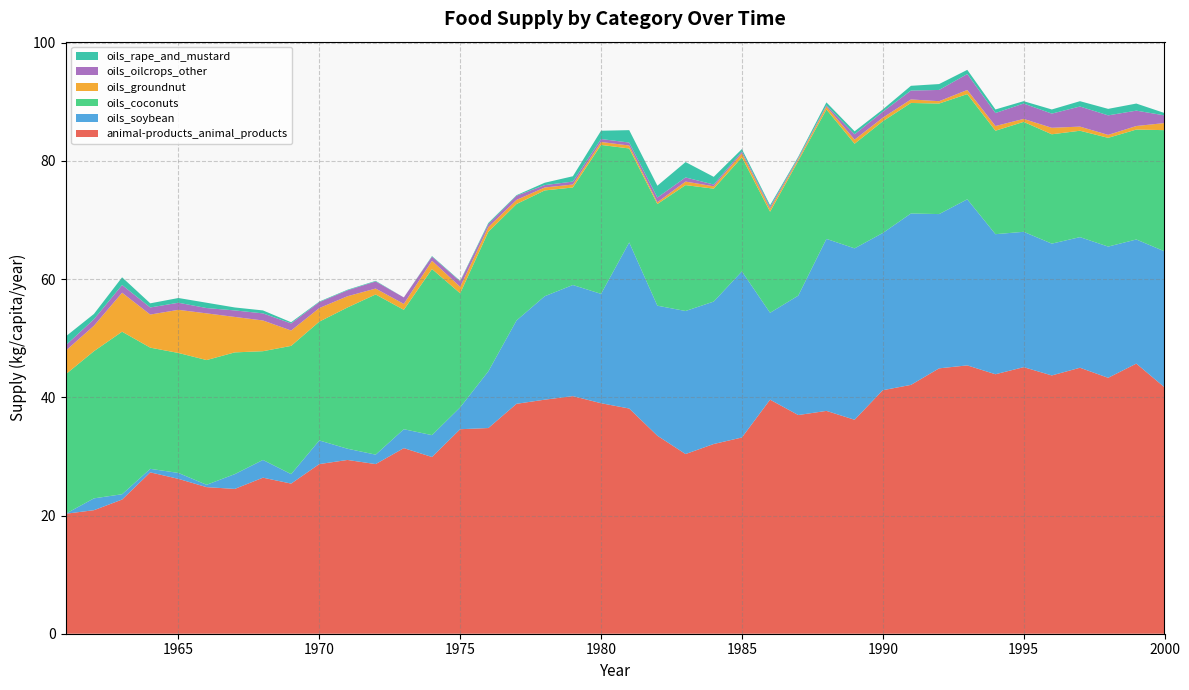

Reading left to right, what are all the values shown in this chart?

animal-products_animal_products: 1961=20.3	1962=20.9	1963=22.7	1964=27.3	1965=26.2	1966=24.8	1967=24.5	1968=26.4	1969=25.4	1970=28.7	1971=29.4	1972=28.7	1973=31.4	1974=29.9	1975=34.6	1976=34.8	1977=38.9	1978=39.6	1979=40.2	1980=39.0	1981=38.1	1982=33.5	1983=30.4	1984=32.1	1985=33.2	1986=39.6	1987=37.0	1988=37.7	1989=36.2	1990=41.2	1991=42.1	1992=44.9	1993=45.4	1994=43.9	1995=45.1	1996=43.7	1997=45.0	1998=43.3	1999=45.7	2000=41.7
oils_soybean: 1961=0.0	1962=2.0	1963=0.9	1964=0.6	1965=1.0	1966=0.4	1967=2.5	1968=3.0	1969=1.6	1970=4.0	1971=1.9	1972=1.6	1973=3.2	1974=3.7	1975=3.7	1976=9.6	1977=14.1	1978=17.5	1979=18.8	1980=18.5	1981=28.1	1982=22.0	1983=24.2	1984=24.1	1985=28.1	1986=14.7	1987=20.2	1988=29.1	1989=29.0	1990=26.6	1991=29.0	1992=26.1	1993=28.1	1994=23.7	1995=22.9	1996=22.3	1997=22.1	1998=22.2	1999=21.0	2000=23.0
oils_coconuts: 1961=23.6	1962=24.9	1963=27.5	1964=20.5	1965=20.3	1966=21.1	1967=20.6	1968=18.4	1969=21.7	1970=20.1	1971=23.9	1972=27.1	1973=20.2	1974=28.1	1975=19.3	1976=23.6	1977=19.7	1978=17.9	1979=16.5	1980=25.2	1981=15.9	1982=17.2	1983=21.3	1984=19.1	1985=19.3	1986=17.1	1987=22.8	1988=21.9	1989=17.7	1990=18.9	1991=18.7	1992=18.7	1993=17.8	1994=17.5	1995=18.6	1996=18.5	1997=18.0	1998=18.4	1999=18.6	2000=20.5
oils_groundnut: 1961=4.0	1962=4.3	1963=6.6	1964=5.6	1965=7.3	1966=7.9	1967=6.0	1968=5.2	1969=2.6	1970=2.3	1971=1.9	1972=1.0	1973=1.0	1974=1.4	1975=1.1	1976=0.8	1977=0.7	1978=0.5	1979=0.5	1980=0.5	1981=0.5	1982=0.3	1983=0.6	1984=0.4	1985=0.7	1986=0.5	1987=0.3	1988=0.5	1989=0.7	1990=0.6	1991=0.6	1992=0.4	1993=0.7	1994=0.8	1995=0.5	1996=1.1	1997=0.7	1998=0.5	1999=0.6	2000=1.2
oils_oilcrops_other: 1961=0.9	1962=1.1	1963=1.3	1964=1.2	1965=1.2	1966=0.9	1967=1.1	1968=1.2	1969=1.2	1970=1.0	1971=1.0	1972=1.2	1973=1.1	1974=0.7	1975=0.9	1976=0.5	1977=0.7	1978=0.4	1979=0.5	1980=0.5	1981=0.5	1982=0.8	1983=0.7	1984=0.3	1985=0.3	1986=0.3	1987=0.2	1988=0.2	1989=0.9	1990=1.0	1991=1.5	1992=1.9	1993=2.7	1994=2.2	1995=2.6	1996=2.4	1997=3.4	1998=3.3	1999=2.6	2000=1.3
oils_rape_and_mustard: 1961=1.5	1962=0.9	1963=1.3	1964=0.7	1965=0.8	1966=0.9	1967=0.5	1968=0.5	1969=0.2	1970=0.1	1971=0.1	1972=0.1	1973=0.0	1974=0.1	1975=0.1	1976=0.2	1977=0.1	1978=0.4	1979=0.9	1980=1.4	1981=2.1	1982=2.0	1983=2.6	1984=1.3	1985=0.4	1986=0.3	1987=0.2	1988=0.5	1989=0.5	1990=0.4	1991=0.8	1992=1.0	1993=0.7	1994=0.6	1995=0.4	1996=0.7	1997=0.9	1998=1.1	1999=1.2	2000=0.4